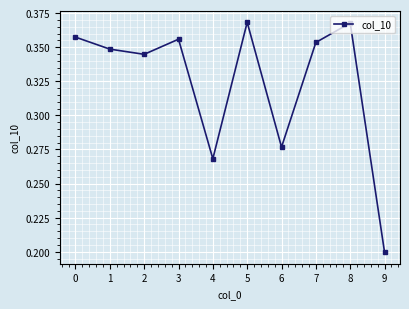

Which category has the lowest value across all series?

9